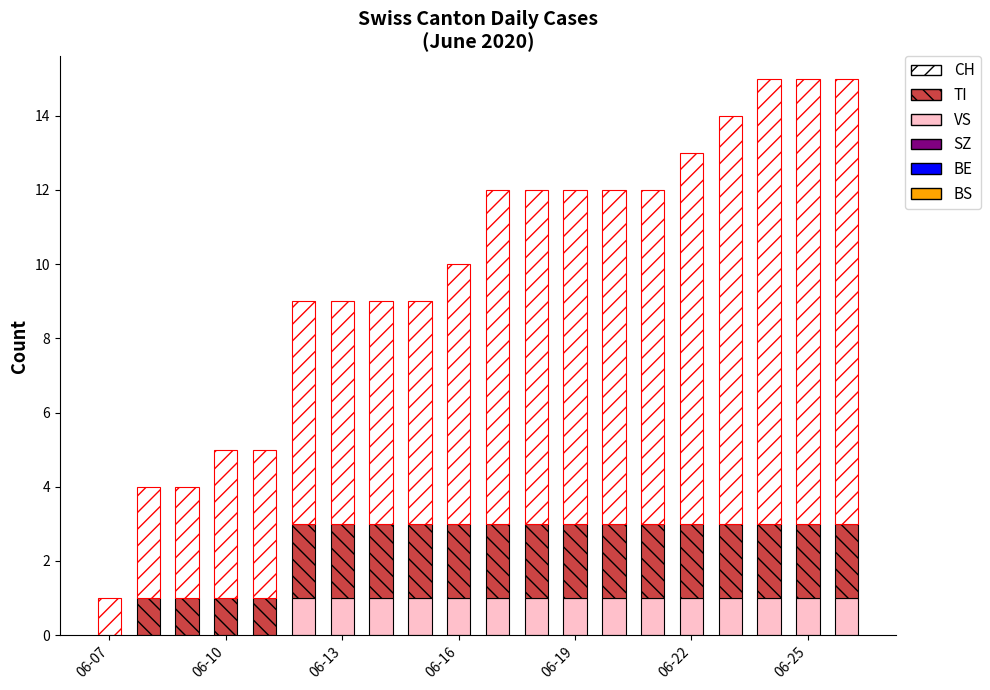

What is the sum of all VS values?

15